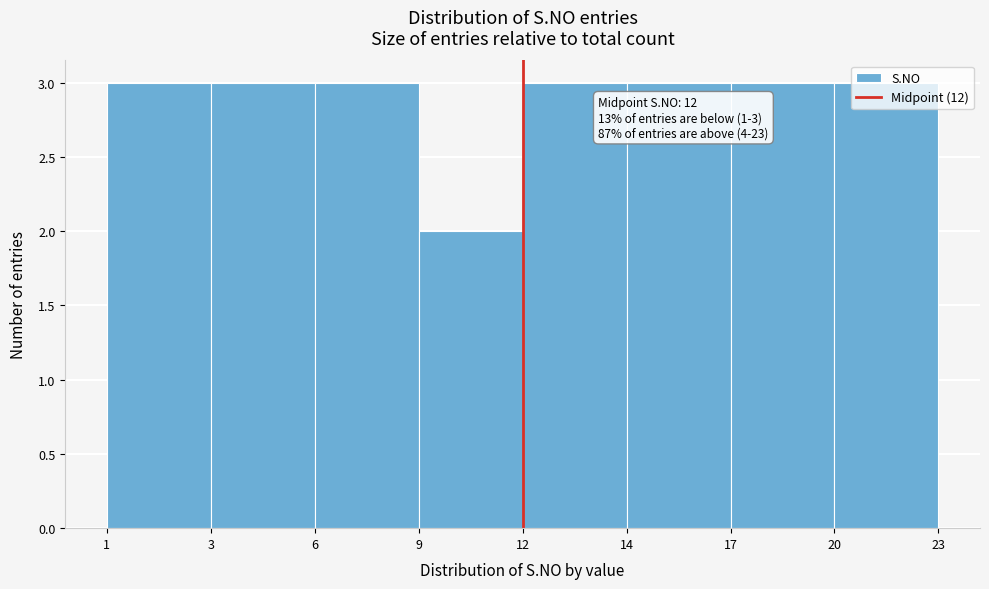

What value does the data have at 12?

3